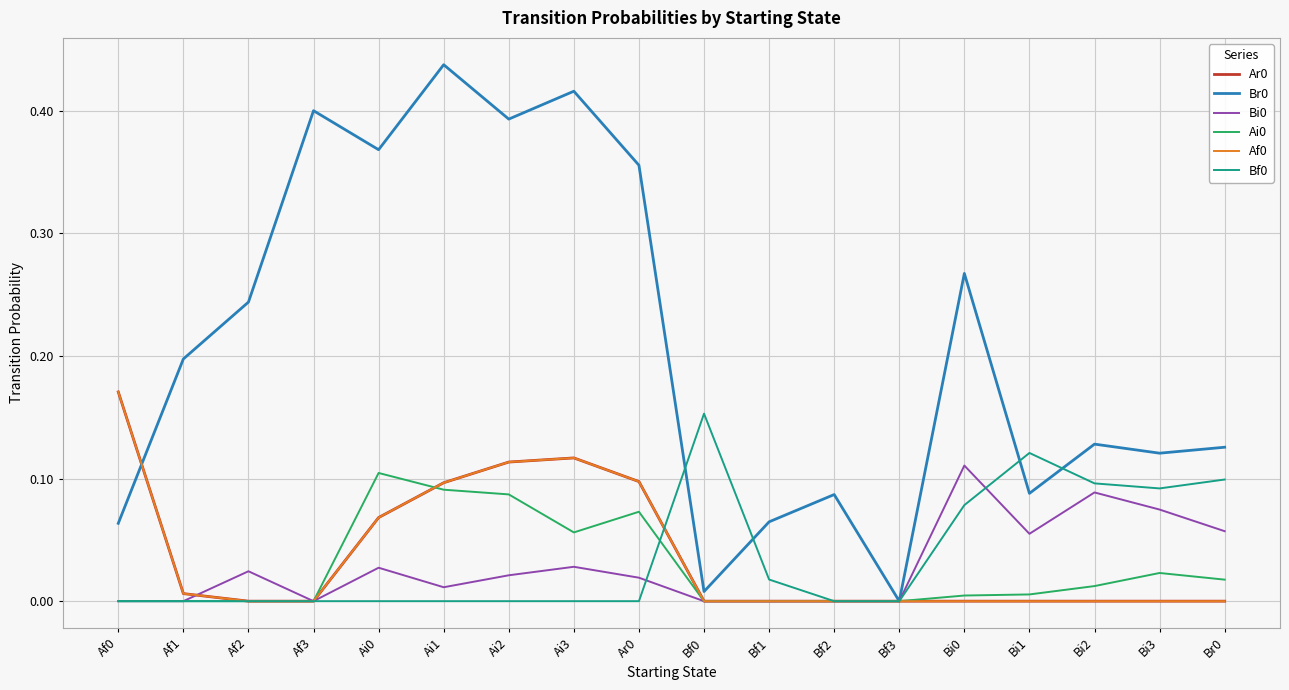

Which category has the lowest value across all series?

Af2